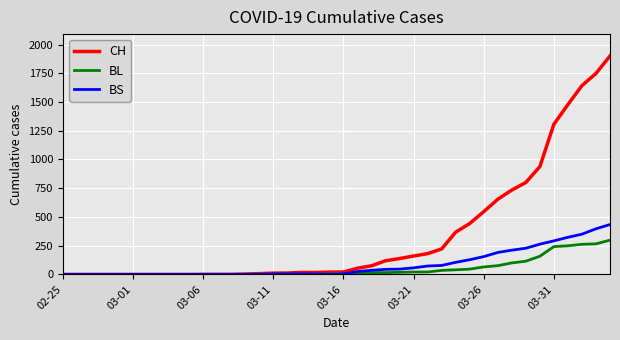

What are all the series names shown in the legend?

CH, BL, BS